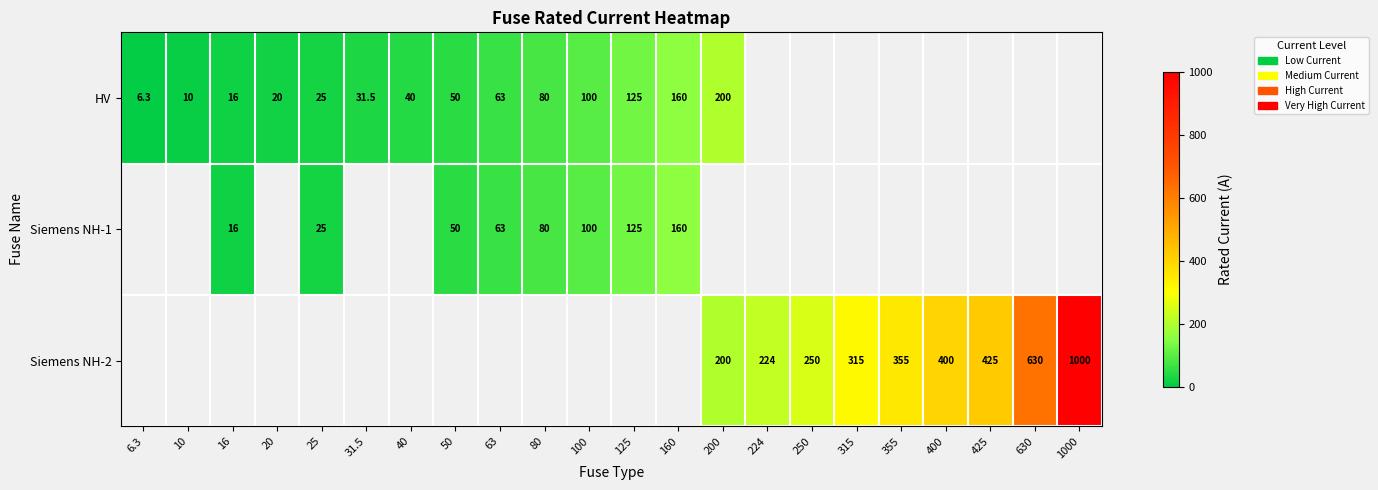

Which has a higher value, 50 or 200?

200